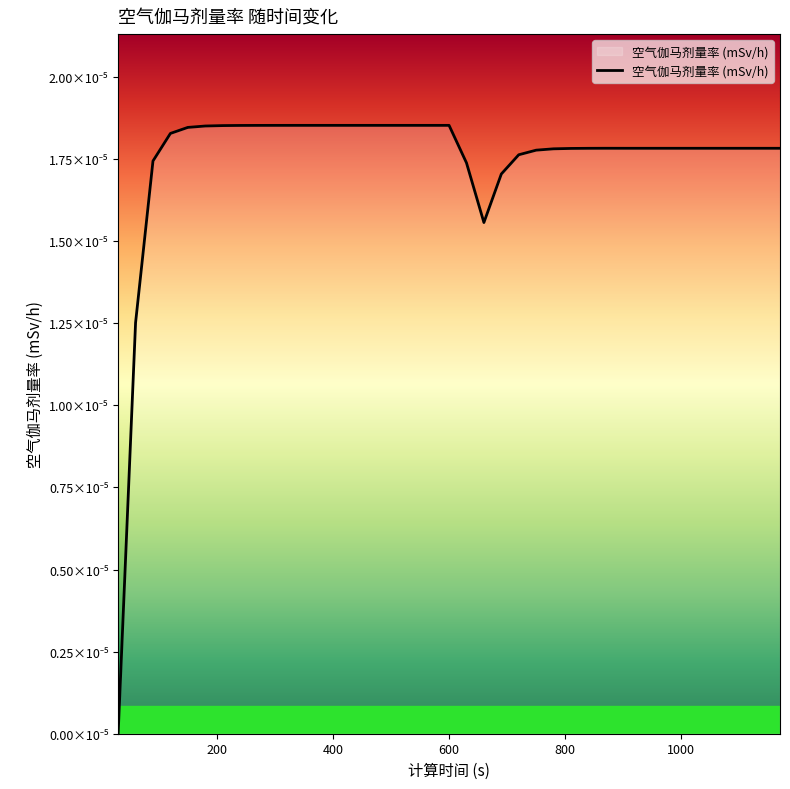

Does the chart have visible grid lines?

No